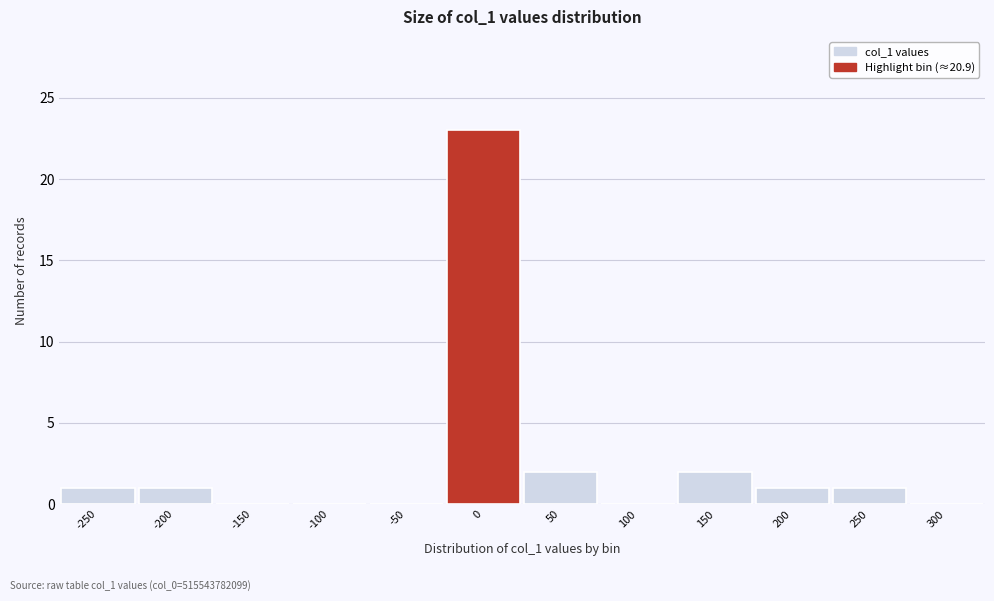

Reading left to right, extract all data points from this chart.

-250=1	-200=1	-150=0	-100=0	-50=0	0=23	50=2	100=0	150=2	200=1	250=1	300=0